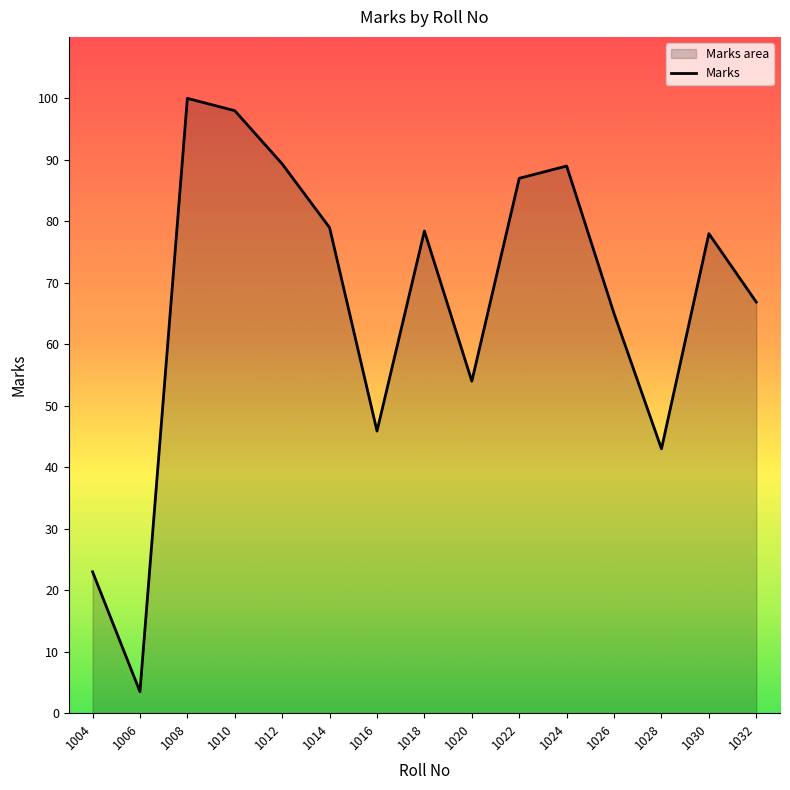

What is the ratio of the value at 1016 to the value at 1006?

13.1